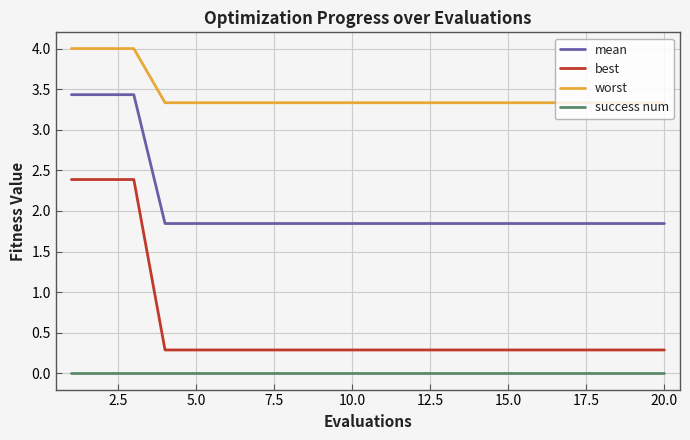

Rank the series by their average value, from highest to lowest.

worst, mean, best, success num